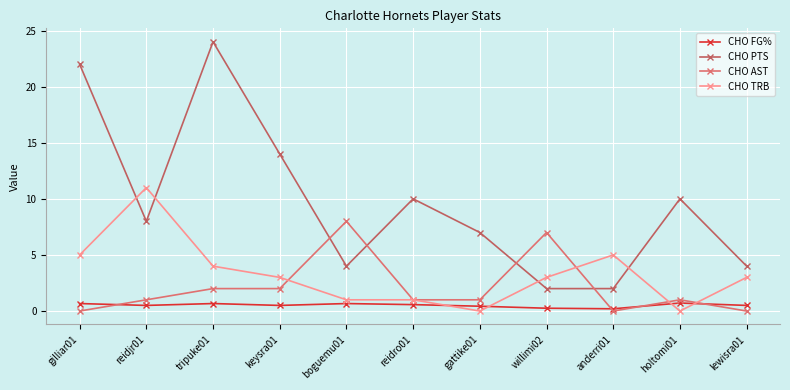

How many series are shown in this chart?

4